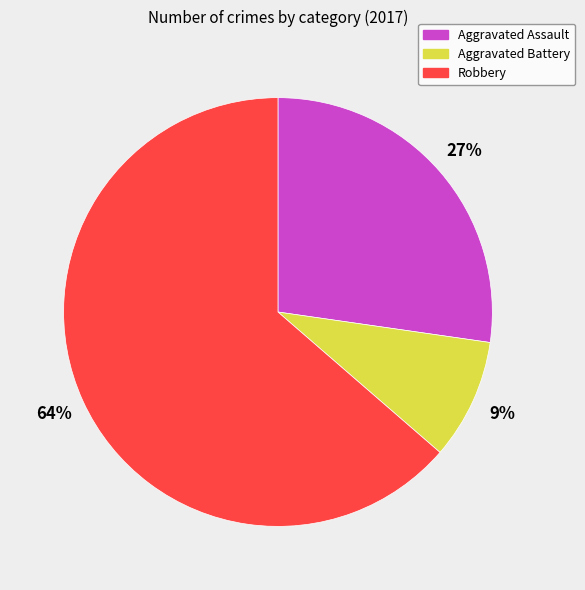

Does Robbery account for over 50% of the chart?

Yes